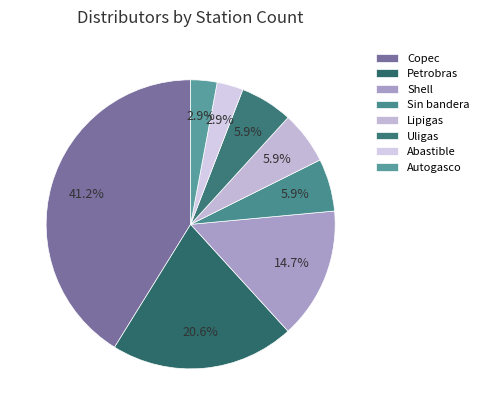

Is Sin bandera the majority of the pie?

No